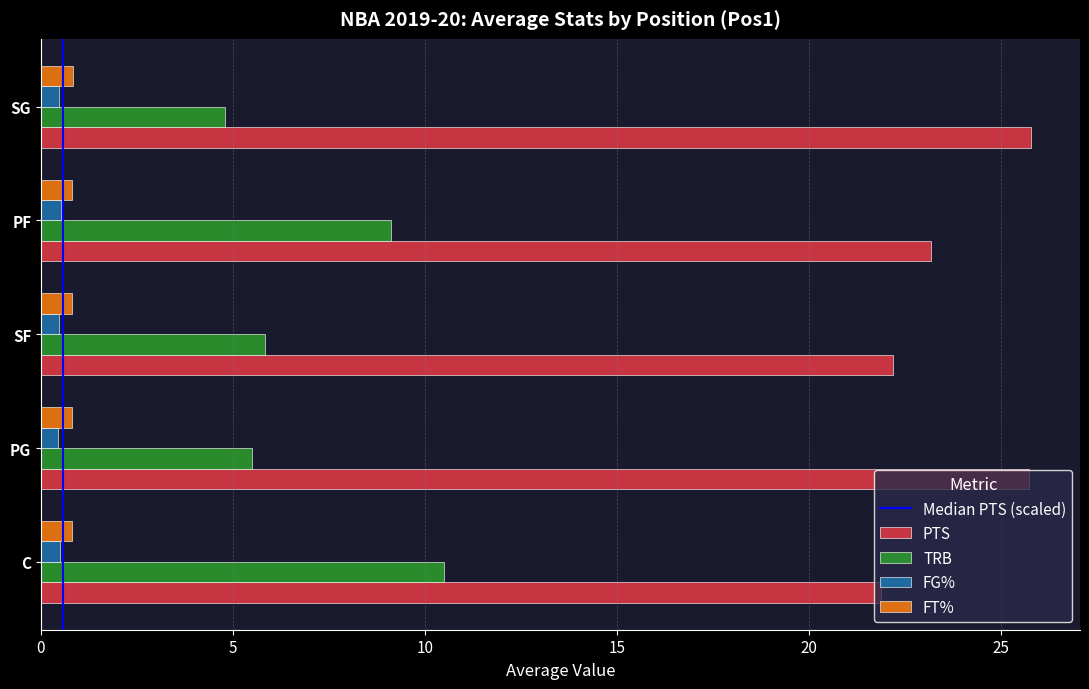

What is the minimum value for PTS?

21.9